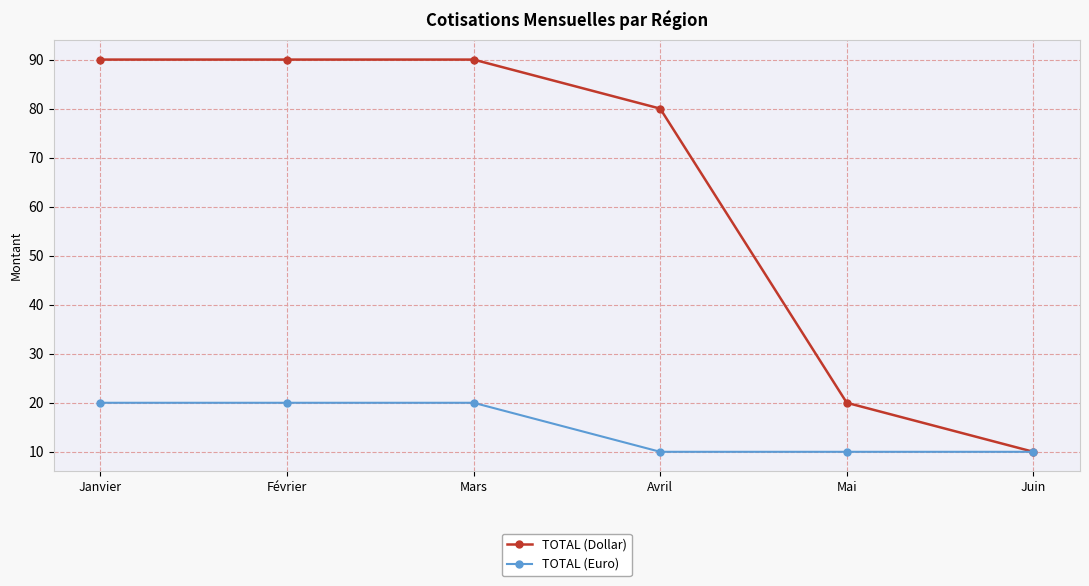

At how many categories does at least one series exceed 23?

4